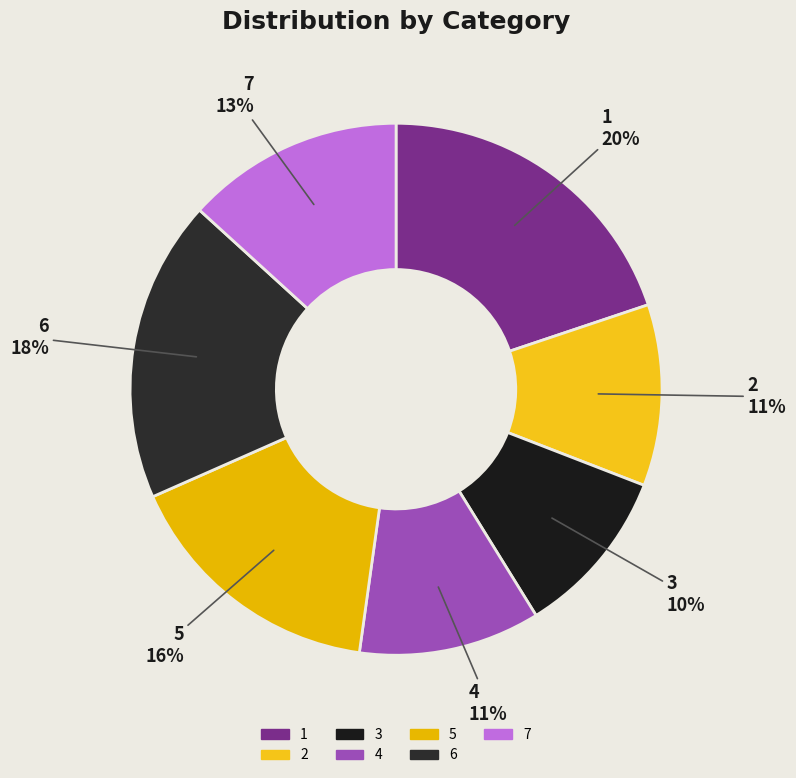

To the nearest percent, what percentage of the pie is 7?

13%